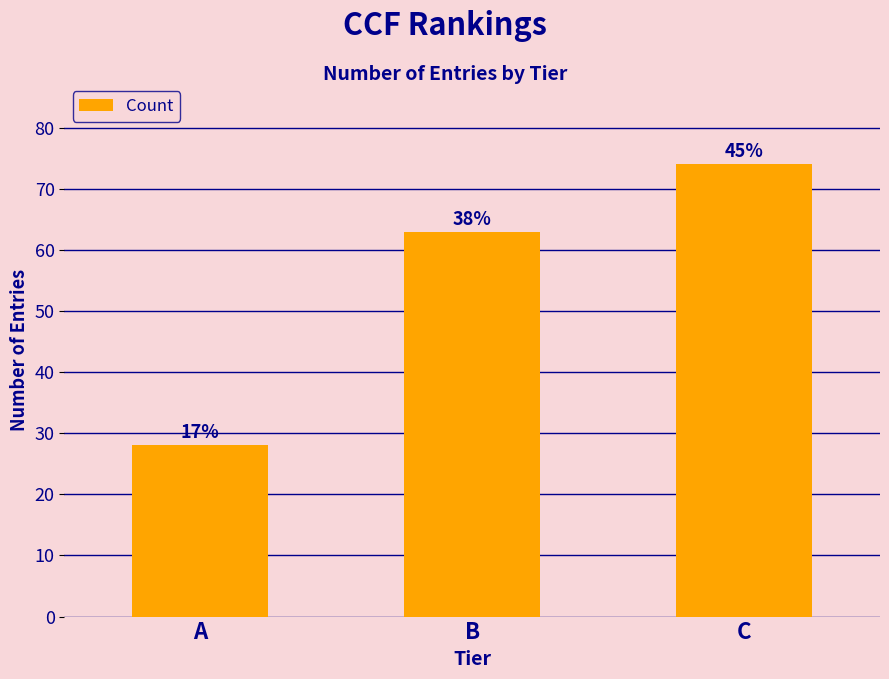

Reading right to left, extract all data points from this chart.

C=74	B=63	A=28